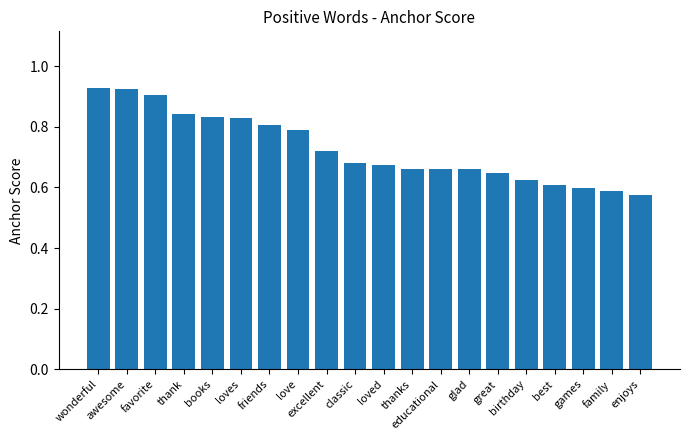

Where is the data nearest to the value 0?

enjoys